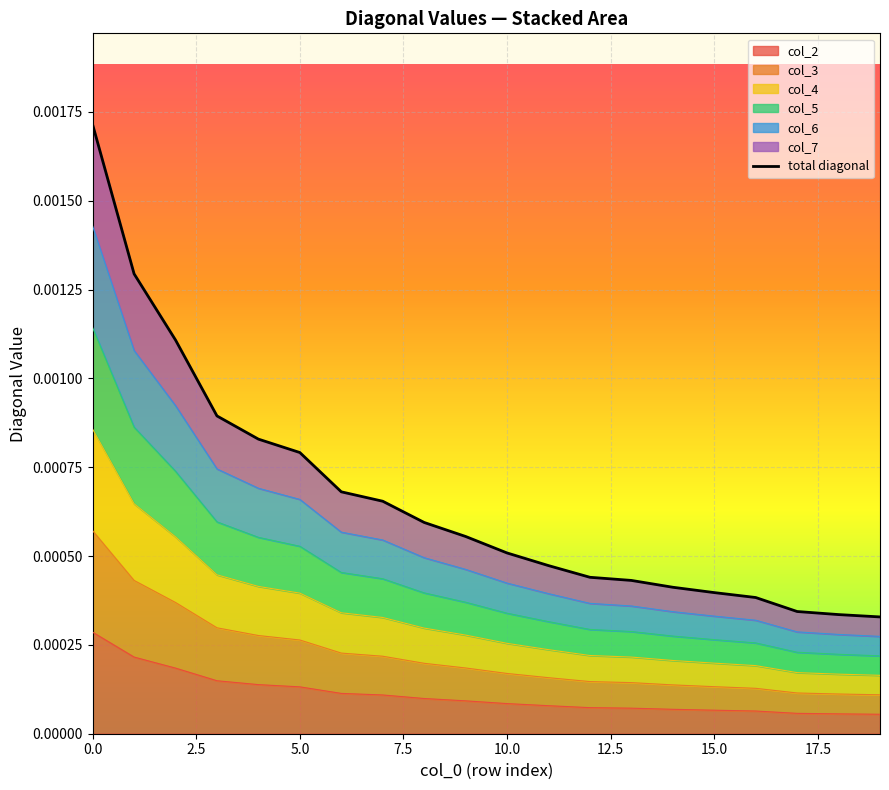

Between 2.5 and 18, which is larger?

2.5